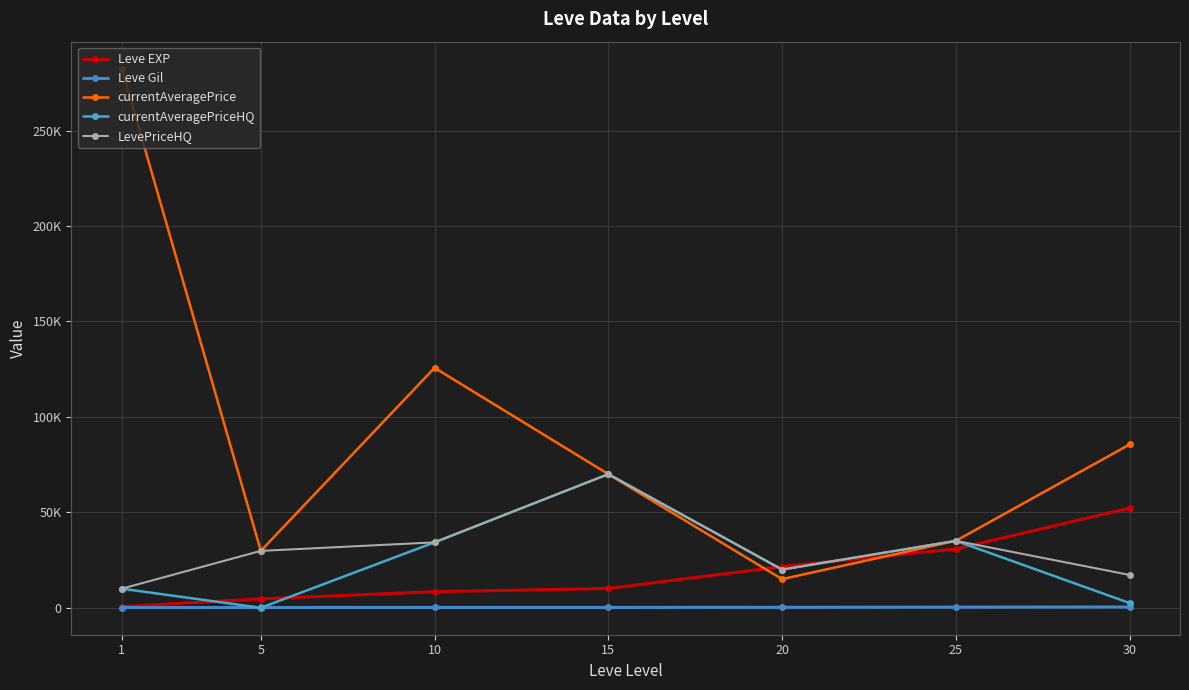

True or false: Leve EXP and Leve Gil cross at least once.

False